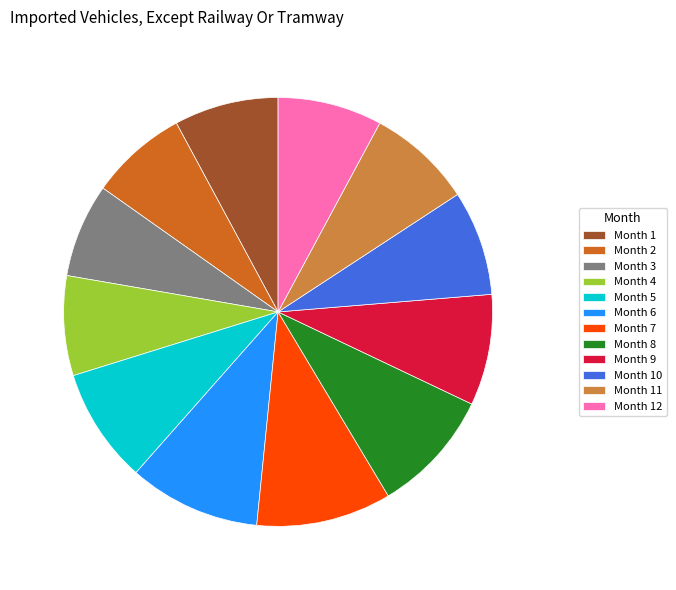

How many slices are in this pie chart?

12